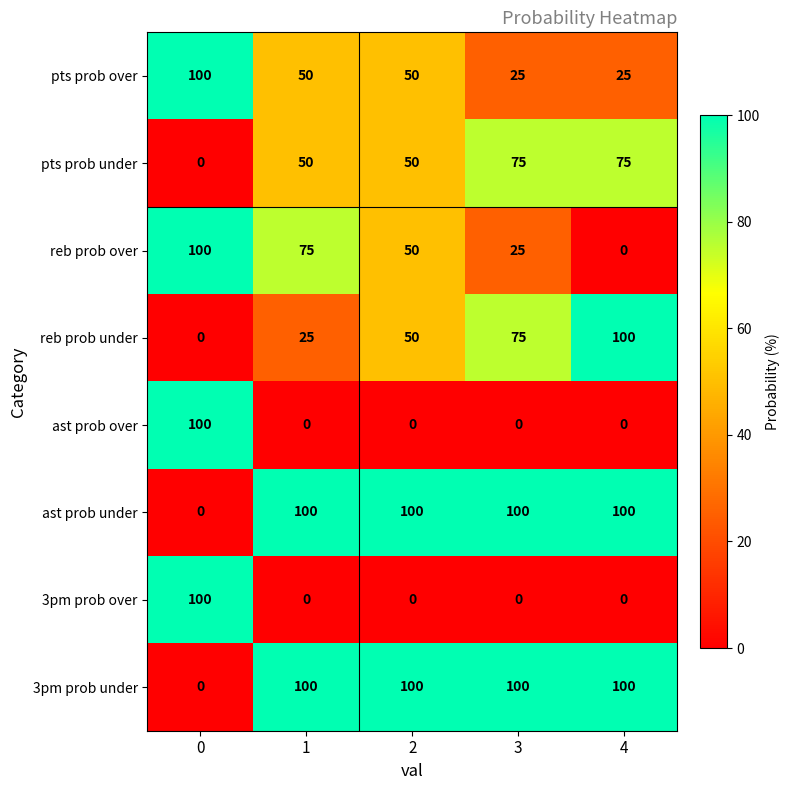

What is the approximate value of ast prob under at 2?

100